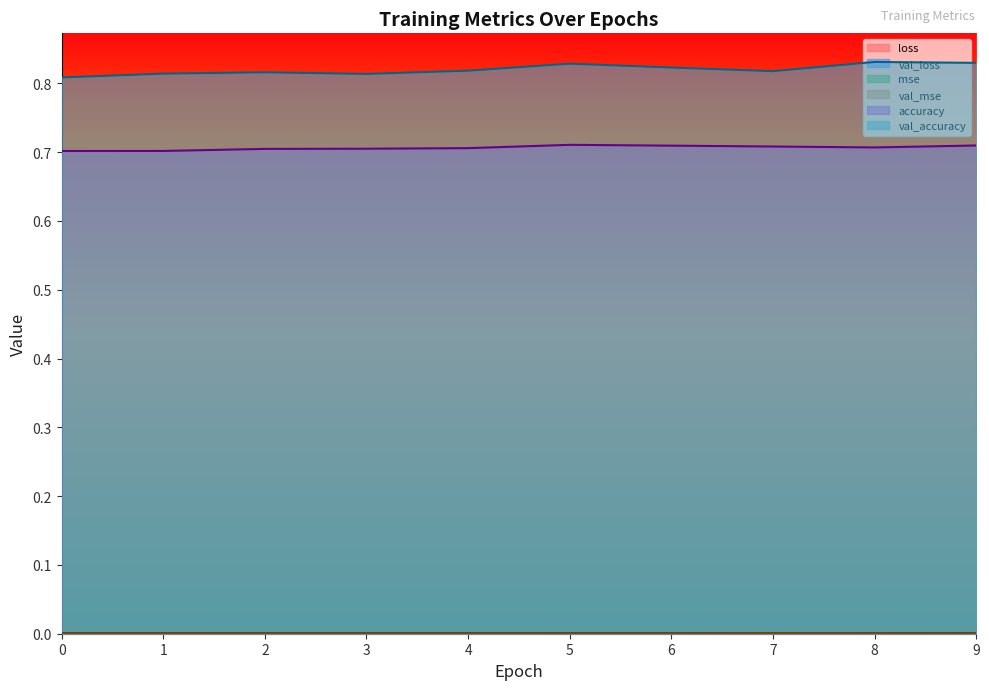

Which series changed the most between 4 and 7?

accuracy